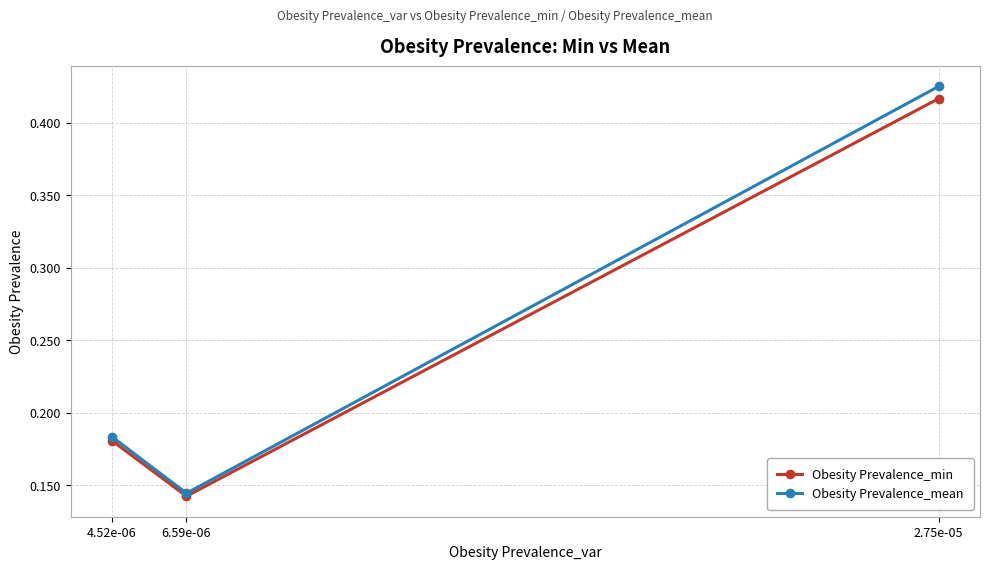

At 2.75e-05, list the series in order from largest to smallest.

Obesity Prevalence_mean, Obesity Prevalence_min